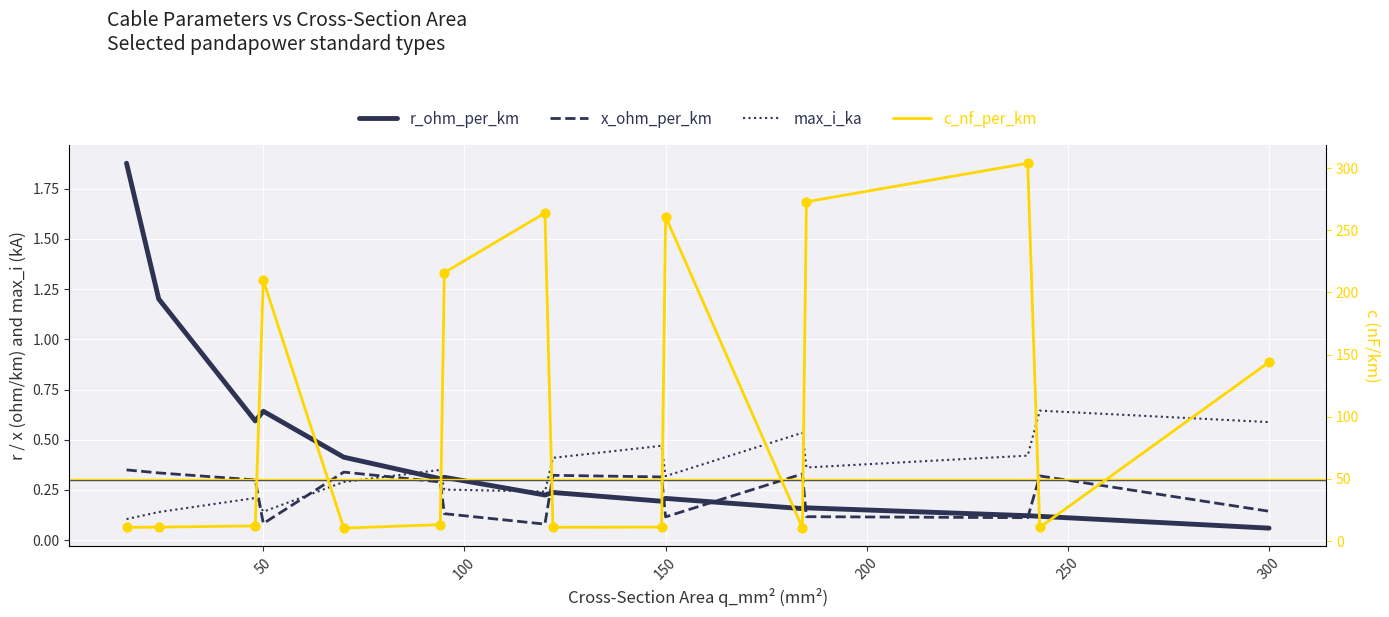

What are all the series names shown in the legend?

r_ohm_per_km, x_ohm_per_km, max_i_ka, c_nf_per_km